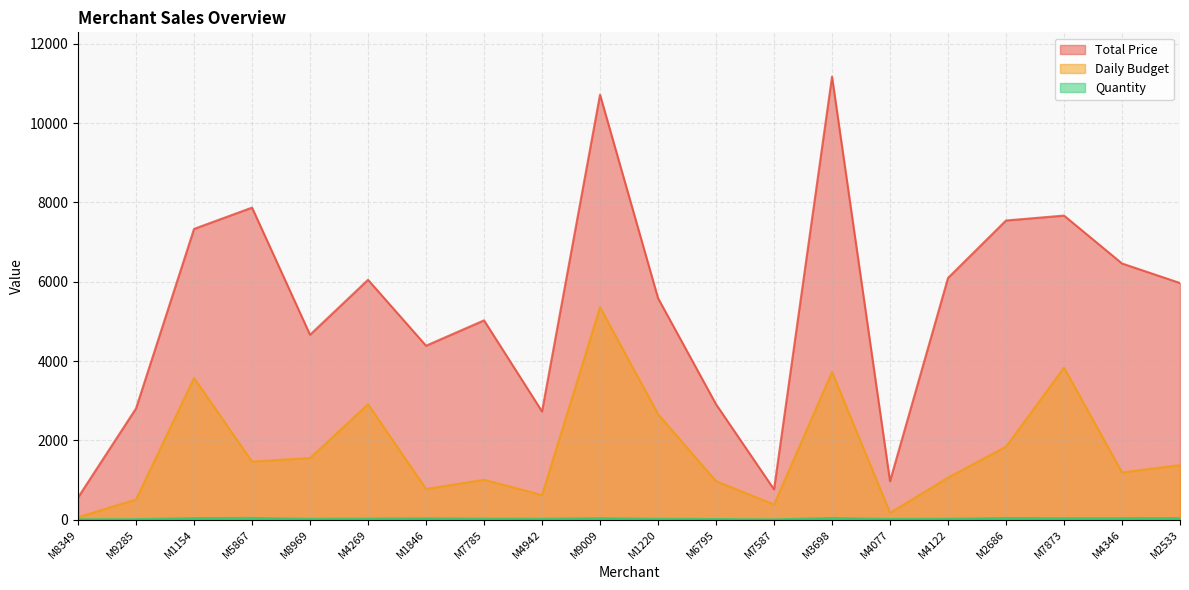

Where is the first local minimum for Daily Budget?

M5867